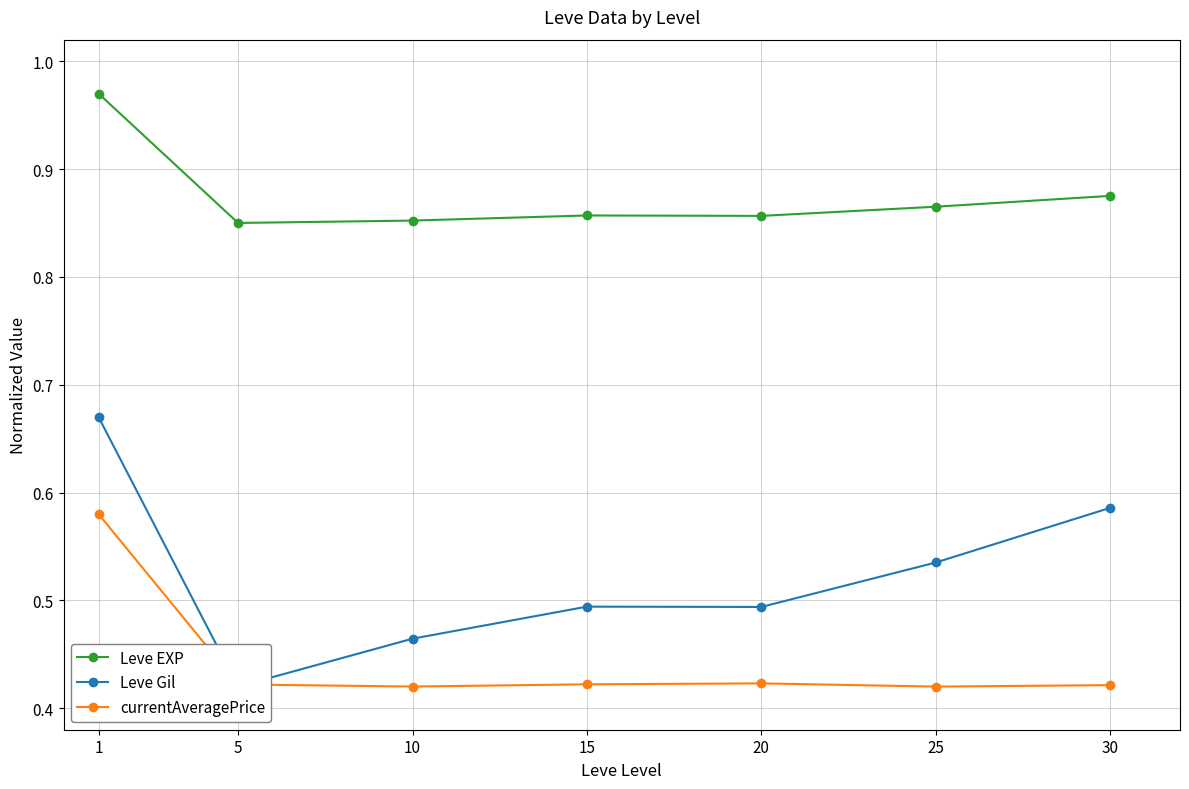

Rank the categories by currentAveragePrice value from lowest to highest.

25, 10, 30, 5, 15, 20, 1